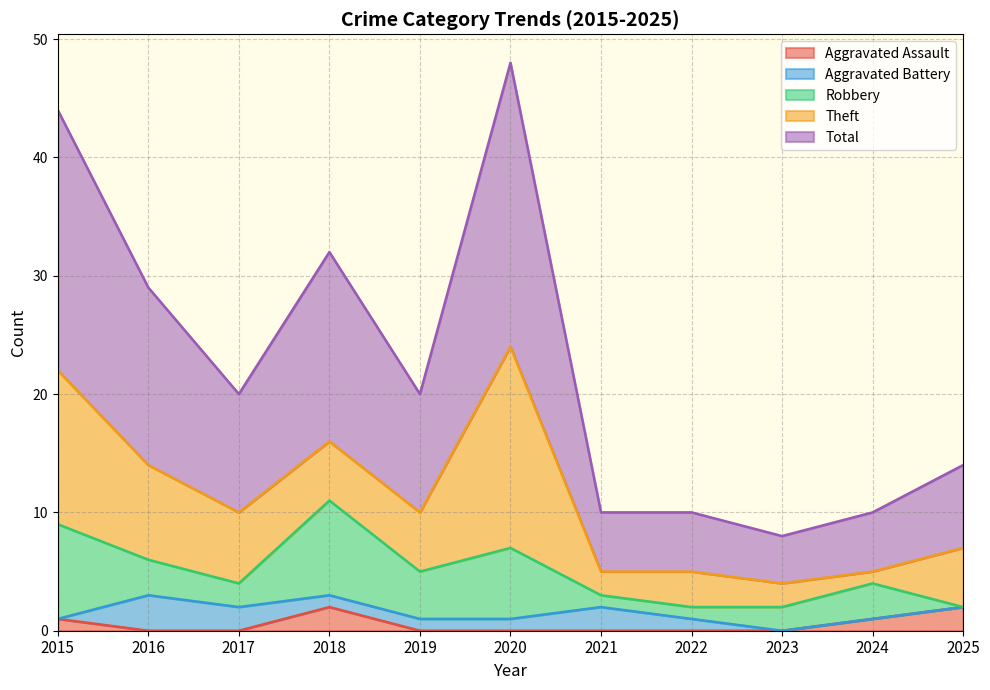

The Robbery series shows 8 at 2018. True or false?

True